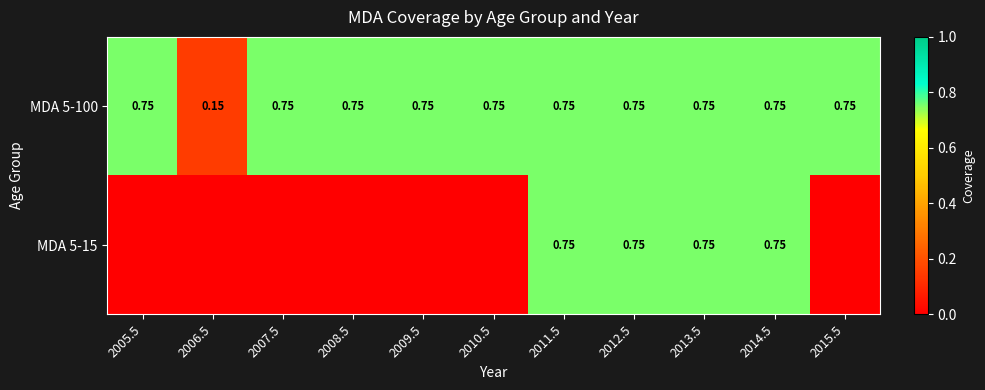

At 2015.5, list the series in order from largest to smallest.

MDA 5-100, MDA 5-15